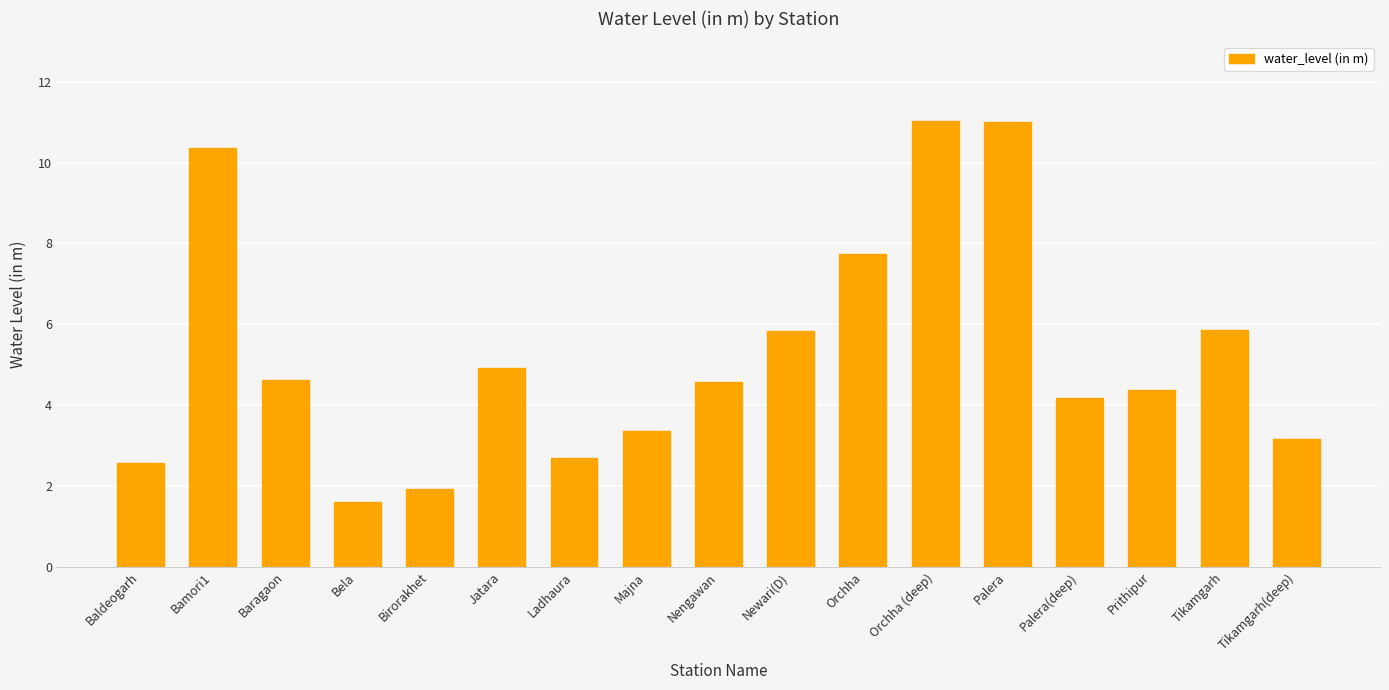

What is the average value?

5.3